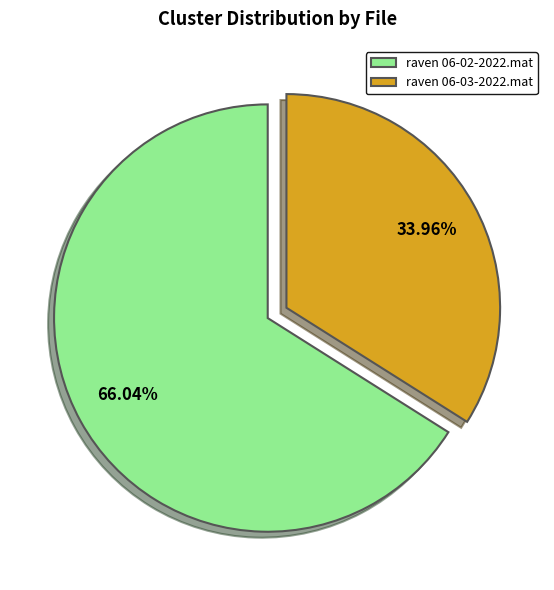

Combined, what portion of the pie is raven 06-03-2022.mat and raven 06-02-2022.mat?

100.0%